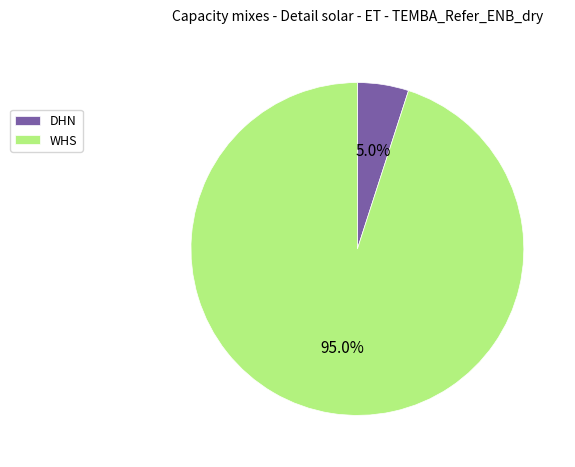

To the nearest percent, what is the average slice percentage?

50%